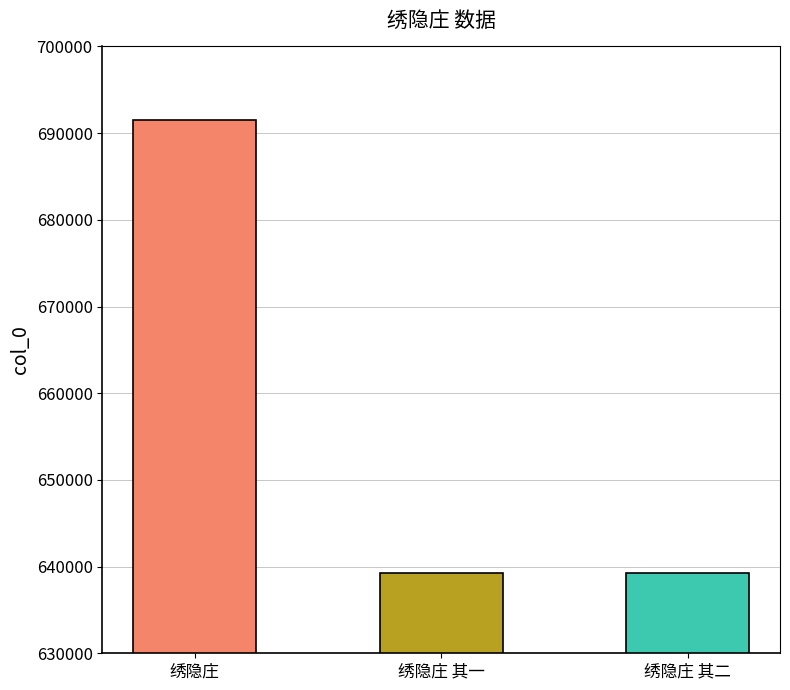

Reading left to right, what are all the values shown in this chart?

绣隐庄=691549	绣隐庄 其一=639224	绣隐庄 其二=639225